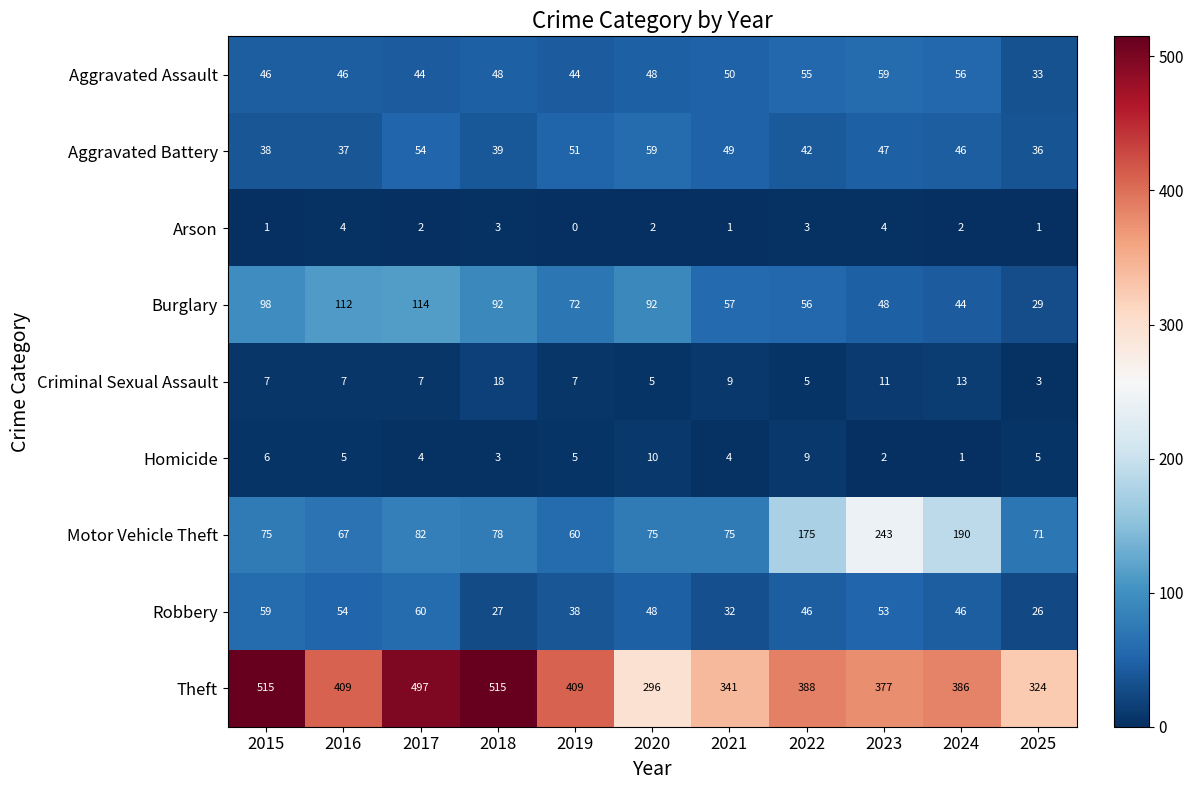

Rank the series at 2025 from lowest to highest value.

Arson, Criminal Sexual Assault, Homicide, Robbery, Burglary, Aggravated Assault, Aggravated Battery, Motor Vehicle Theft, Theft